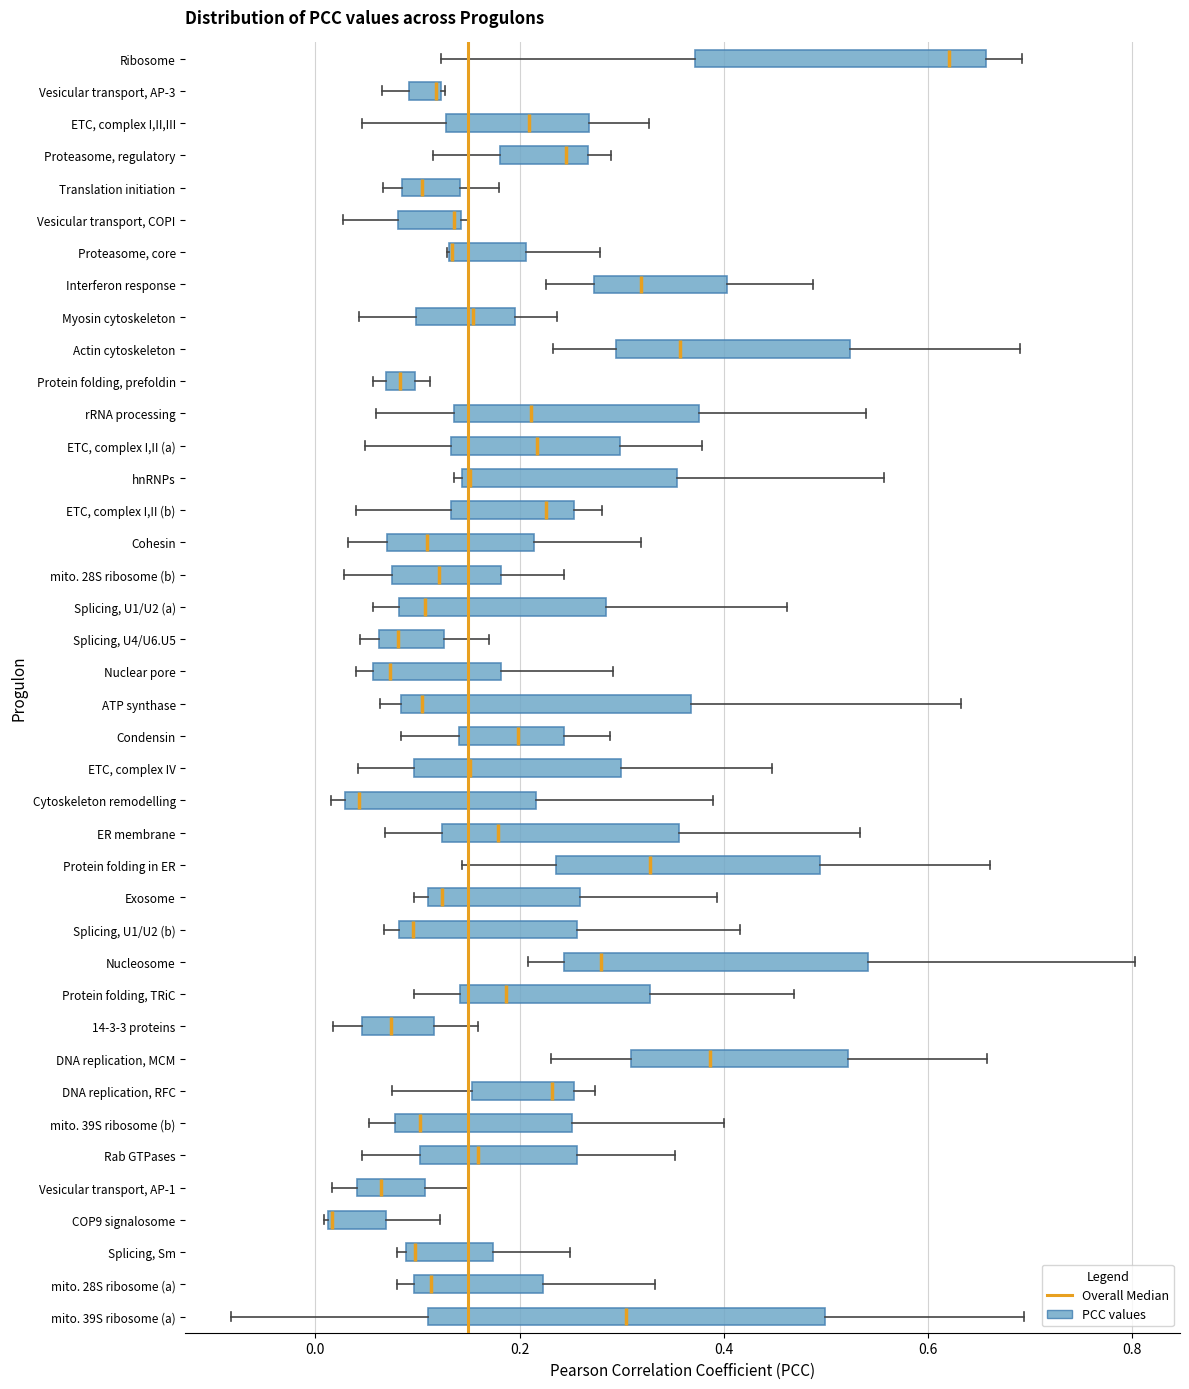

Comparing the boxes themselves (not the whiskers), which one is the widest?

mito. 39S ribosome (a)